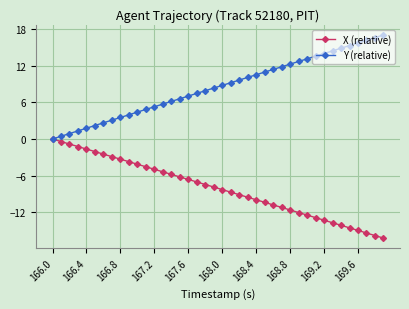

What is the lowest value of the X (relative) series?

-16.2